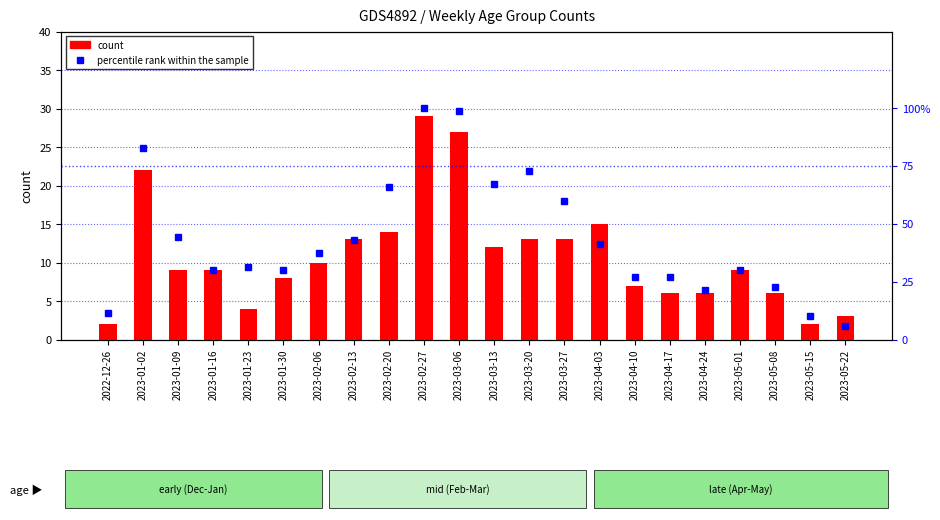

True or false: percentile rank within the sample has a value of 31.4 at 2023-01-23.

True